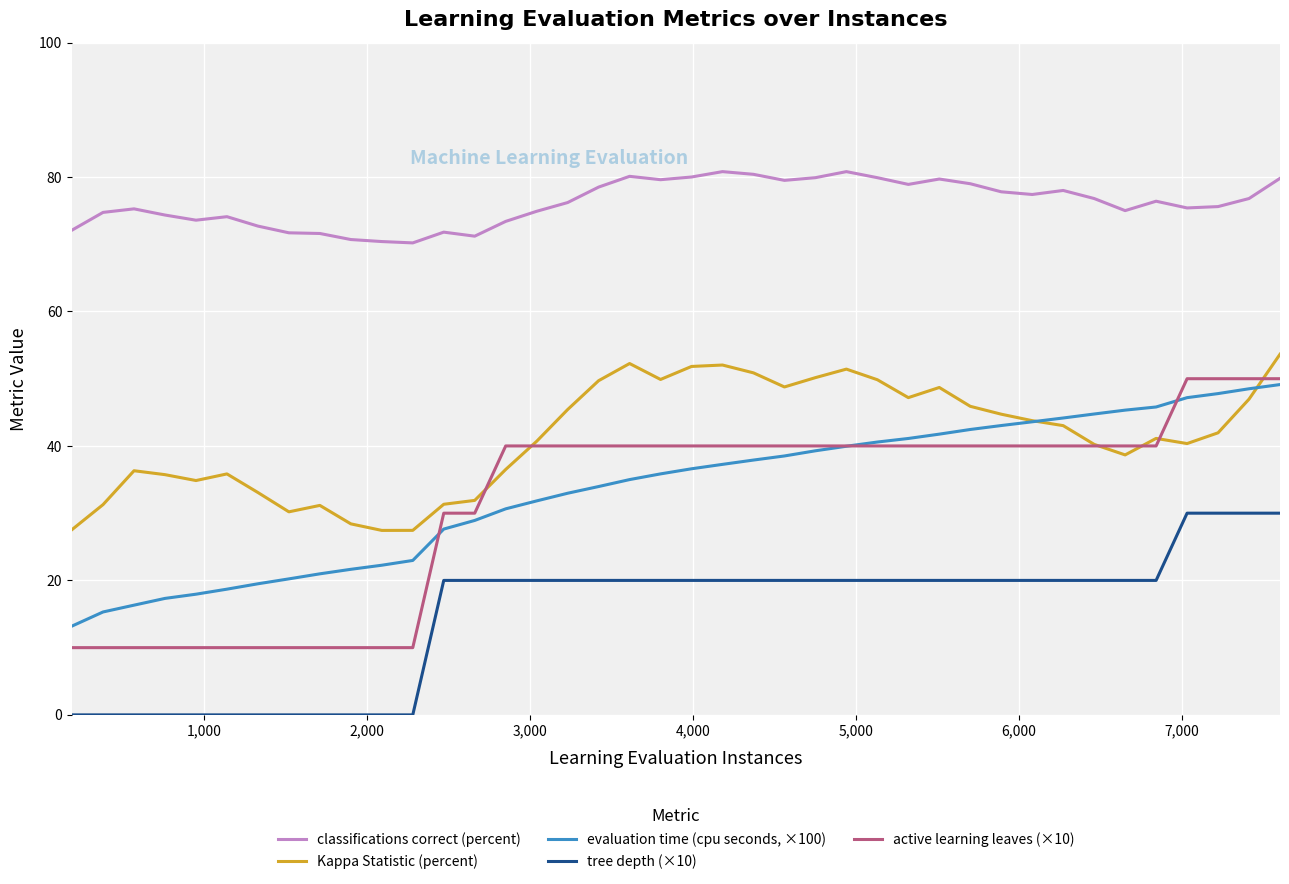

What is the difference between the maximum and second lowest values in the active learning leaves (×10) series?

40.0